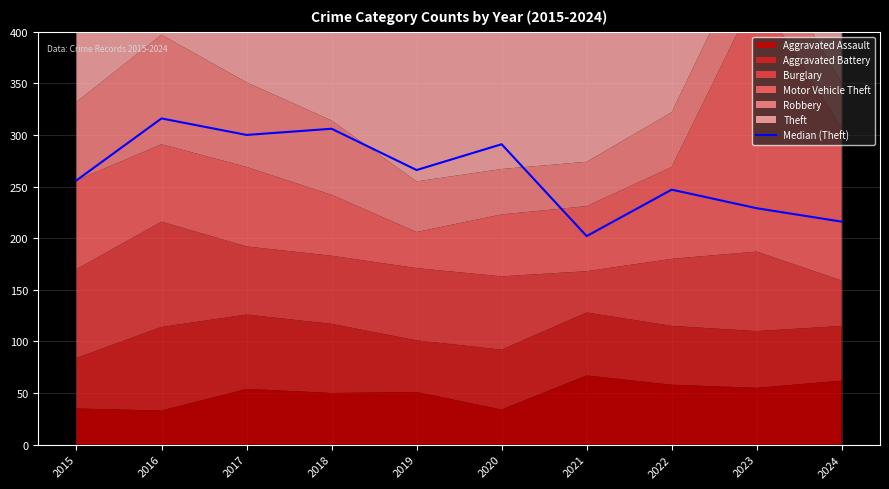

The value at 2022 is 247. True or false?

True